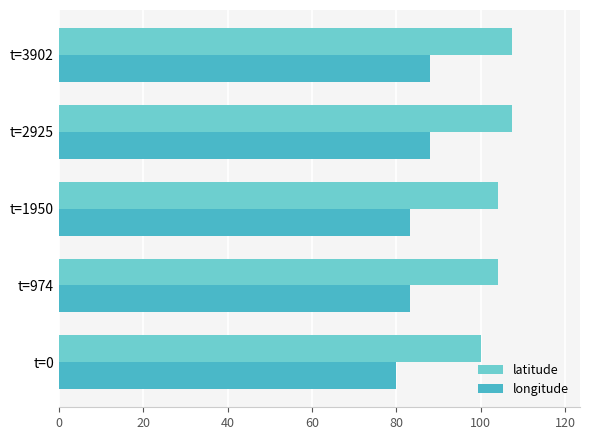

List the series in order of their peak value, lowest first.

longitude, latitude